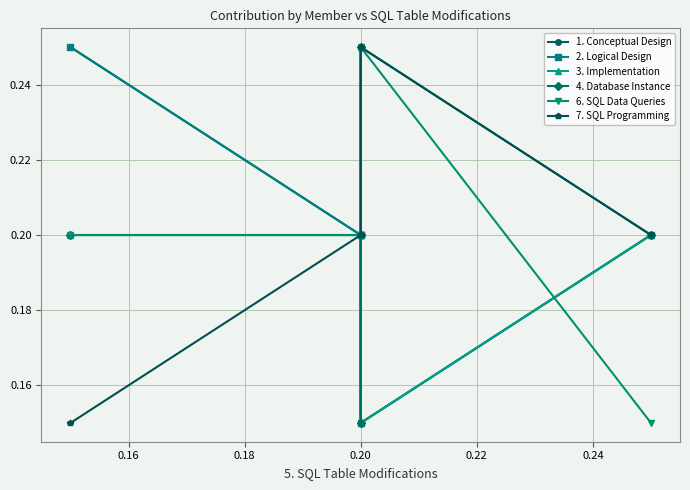

How many lines are shown in the chart?

6